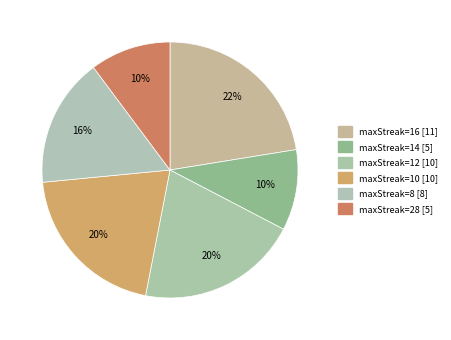

Does maxStreak=28 account for over 50% of the chart?

No